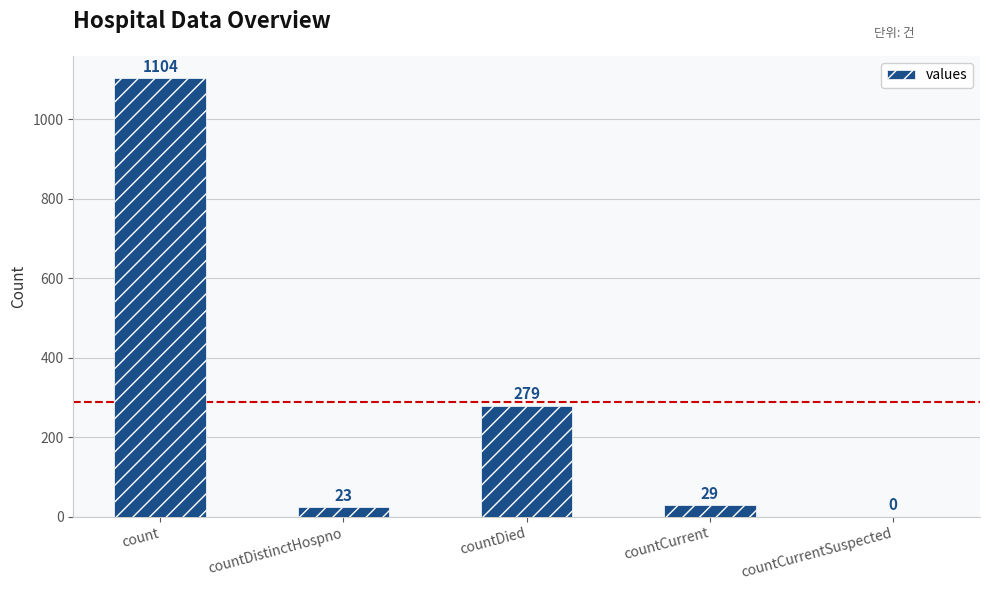

What is the sum of the values at countCurrentSuspected and countDistinctHospno?

23